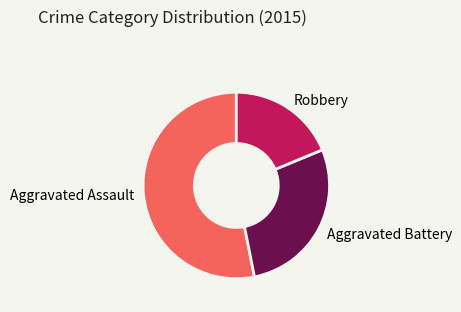

Count the number of slices in the pie.

3